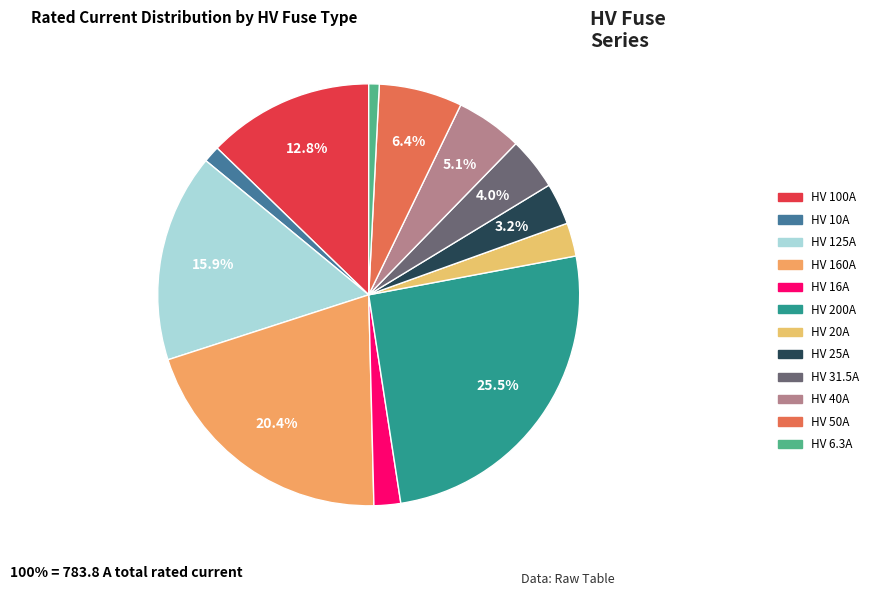

Combined, do HV 10A and HV 16A account for over 50%?

No